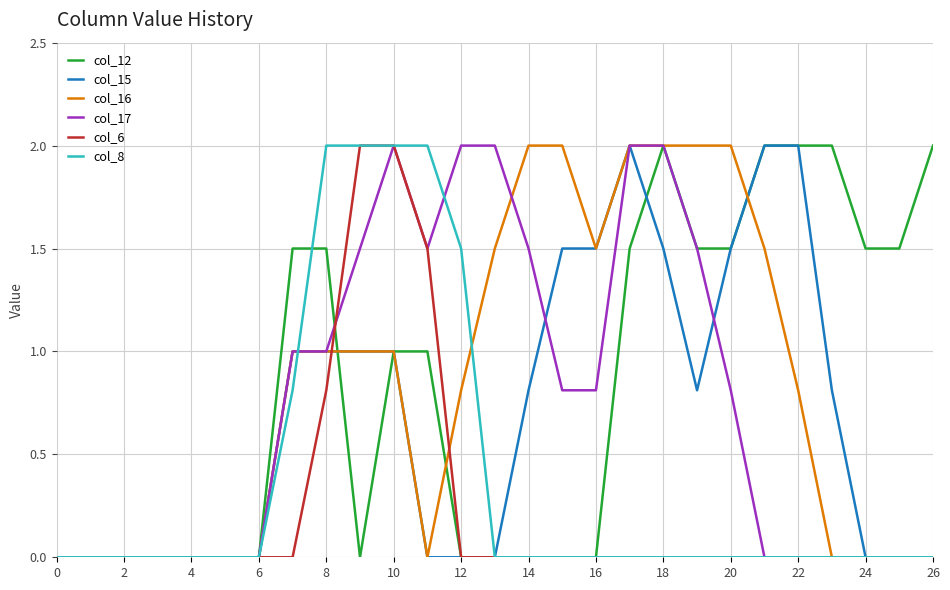

What is the maximum value shown in the chart?

2.0